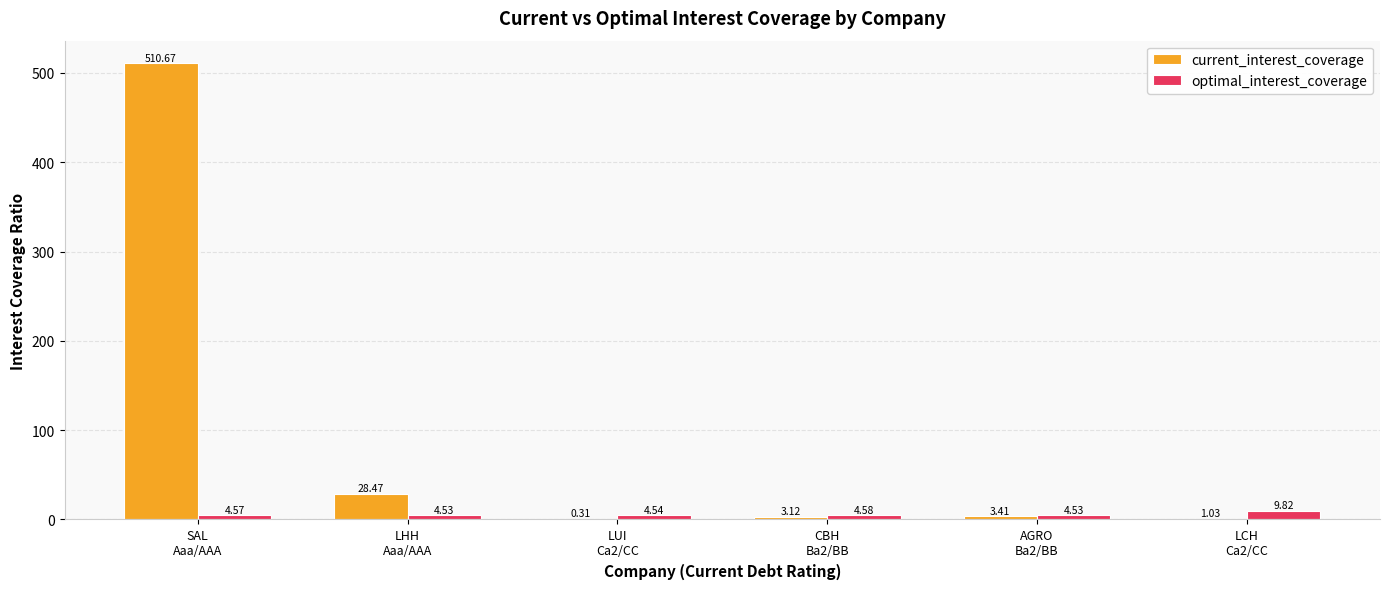

What is the sum of all optimal_interest_coverage values?

32.6